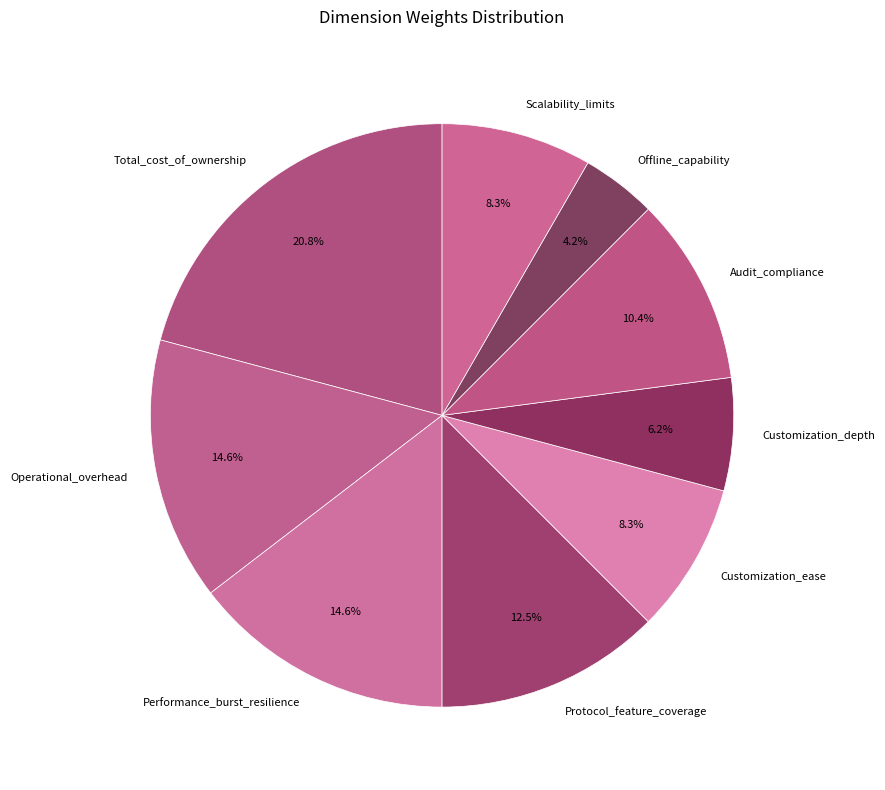

Is there any slice that represents more than half of the pie?

No